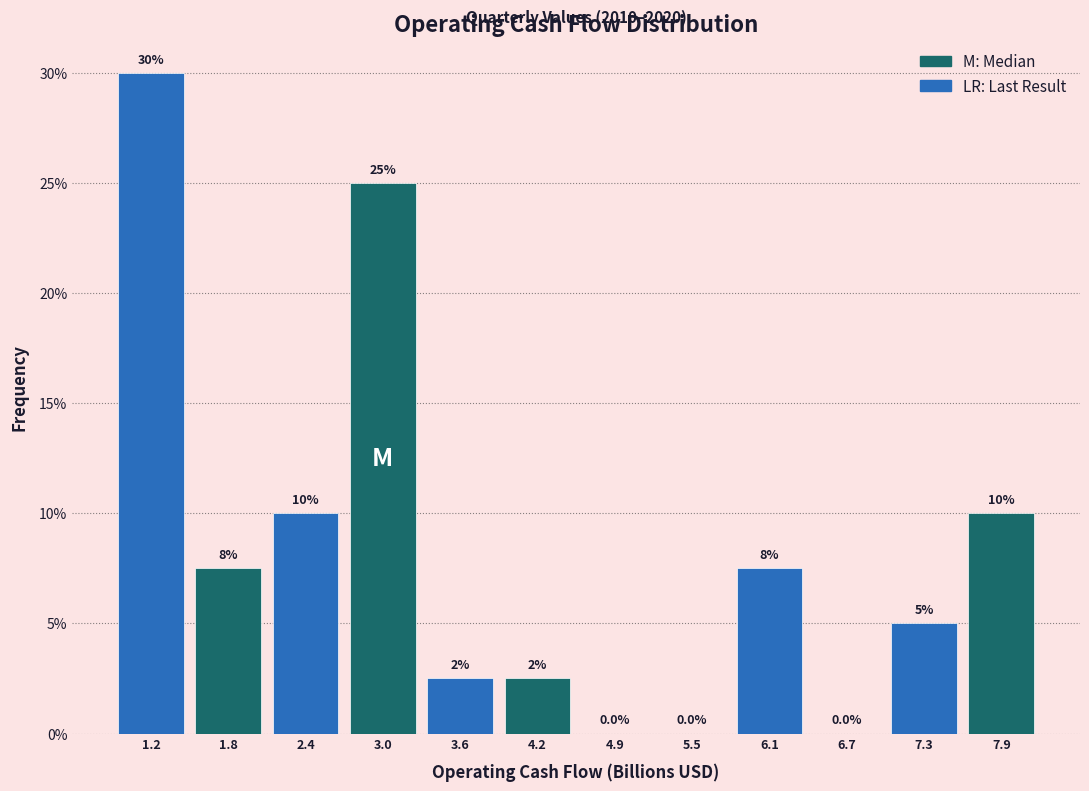

Which range on the x-axis has the tallest bar?

0.9 to 1.5